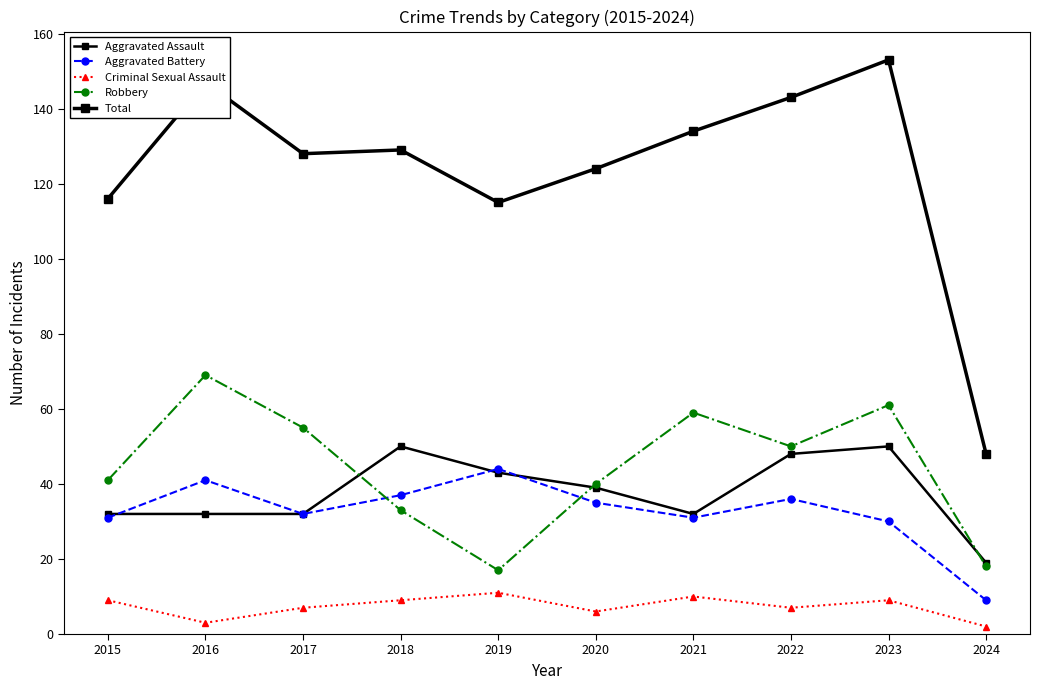

Is the value of Total at 2024 greater than the value of Criminal Sexual Assault at 2024?

Yes